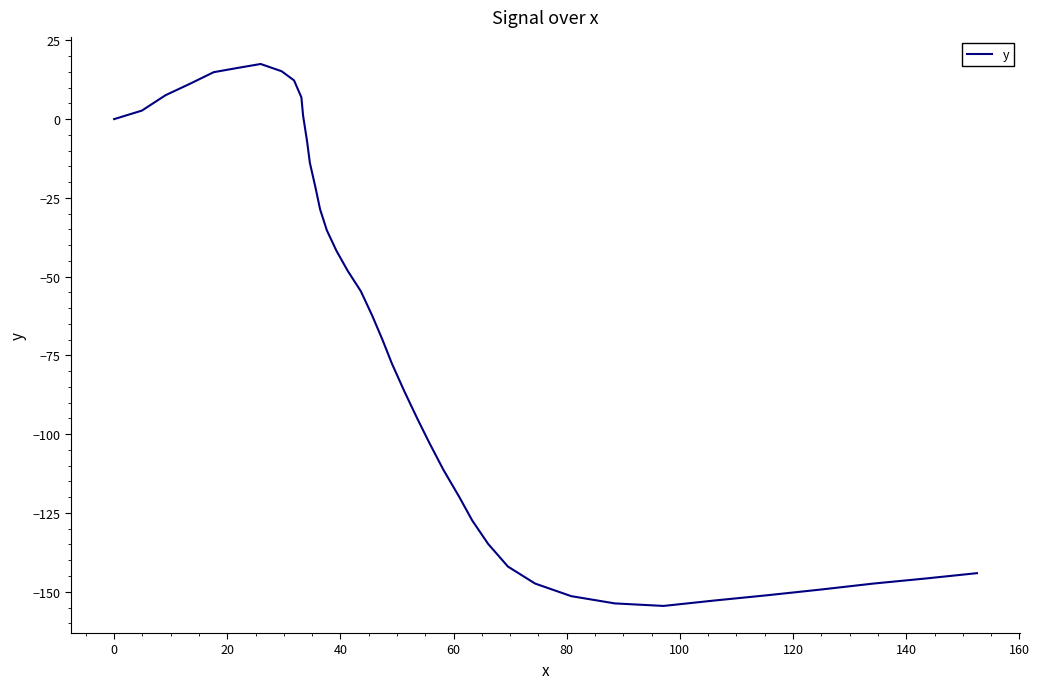

What is the maximum value shown in the chart?

17.5